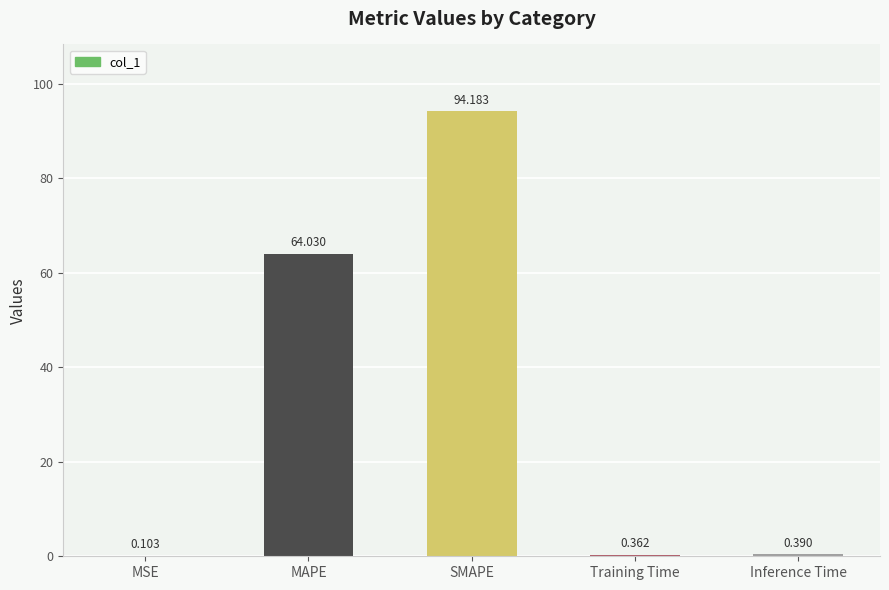

Which label corresponds to the largest value in the chart?

SMAPE